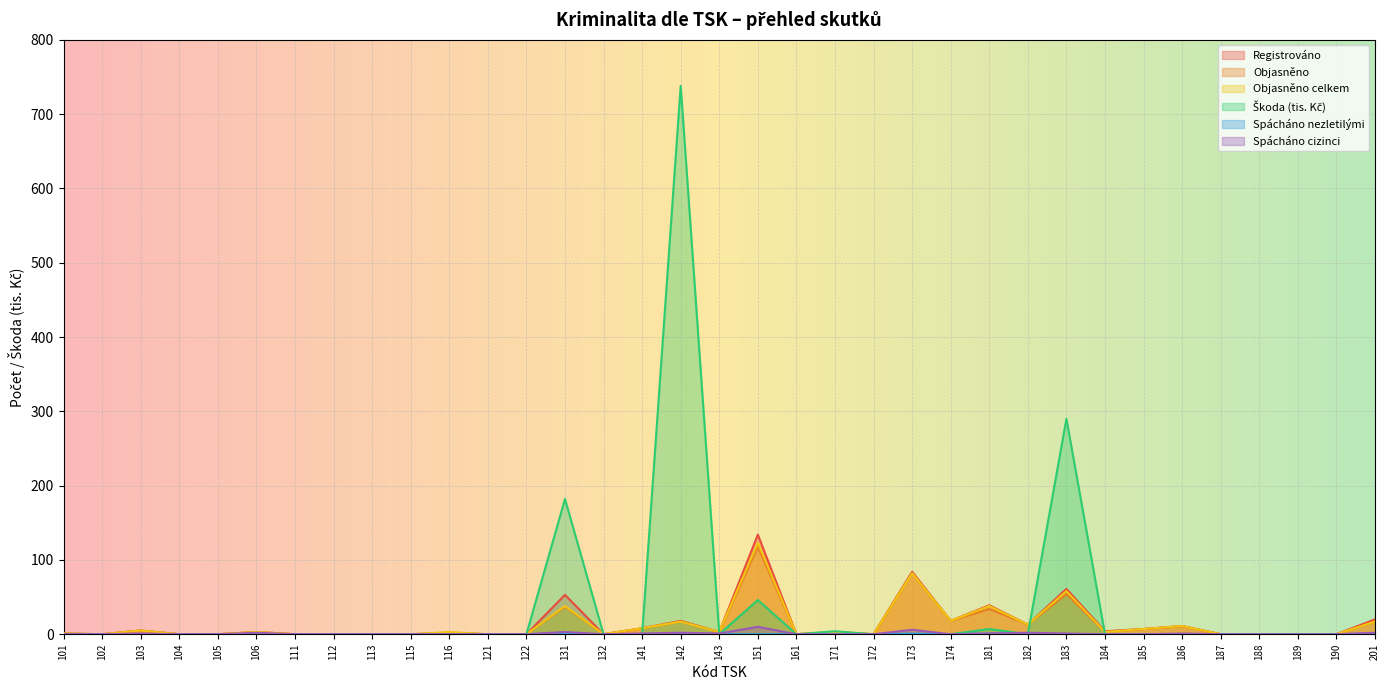

True or false: Registrováno and Spácháno nezletilými cross at least once.

False